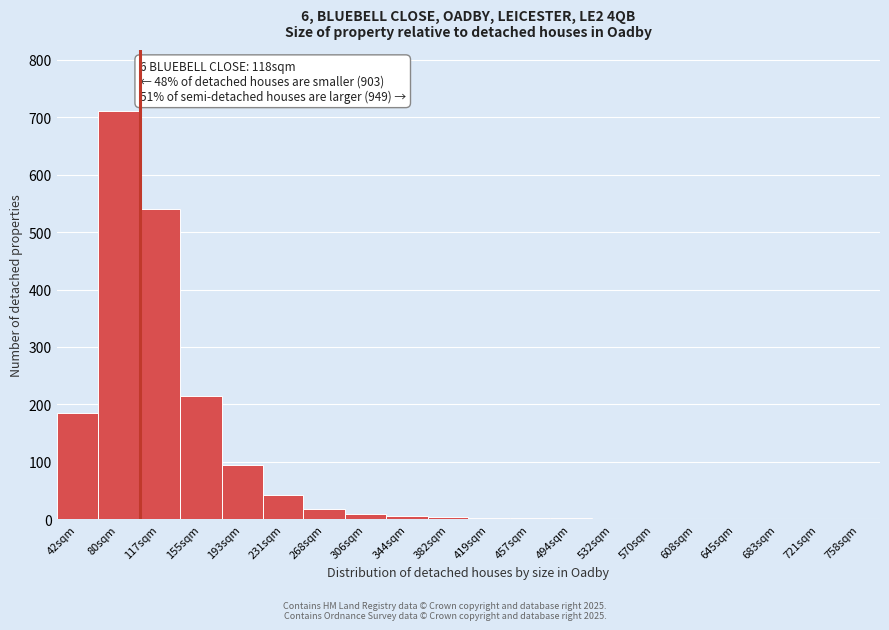

Where is the data nearest to the value 355?

155sqm